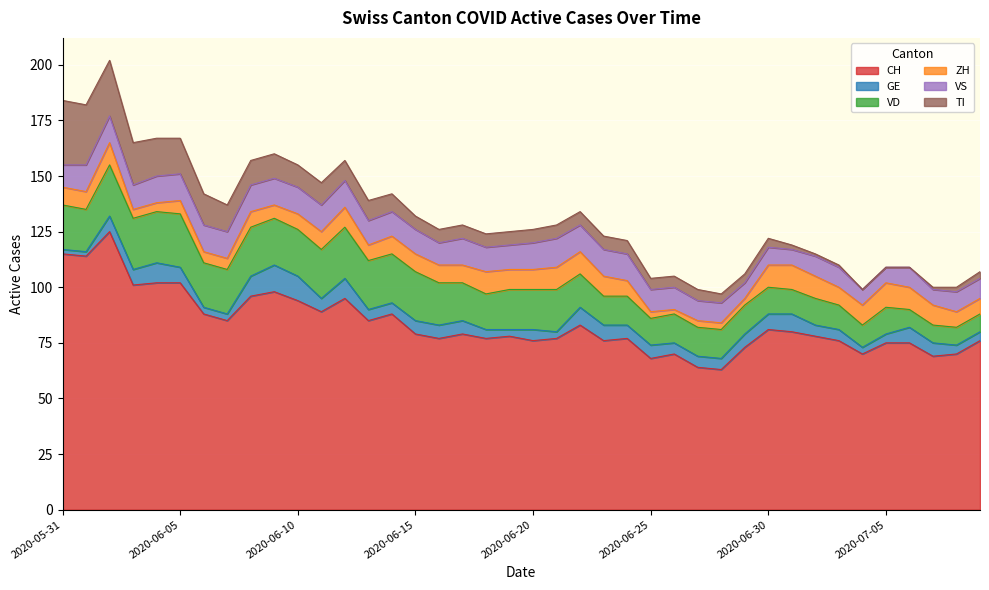

How many distinct data groups are displayed?

6